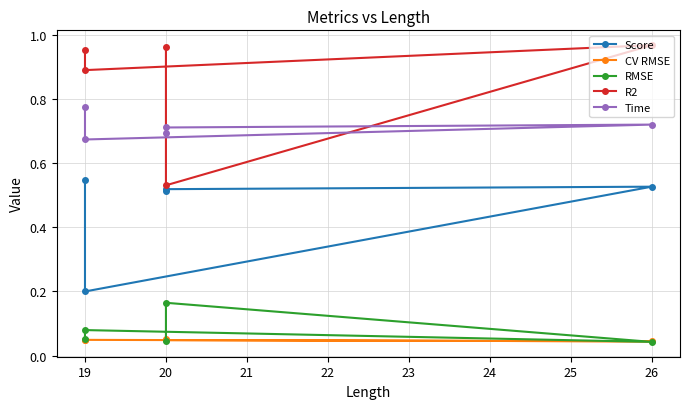

Reading right to left, transcribe all the data shown in this chart.

Score: 0.5	0.5	0.5	0.2	0.5
CV RMSE: 0.1	0.0	0.0	0.0	0.1
RMSE: 0.0	0.2	0.0	0.1	0.1
R2: 1.0	0.5	1.0	0.9	1.0
Time: 0.7	0.7	0.7	0.7	0.8